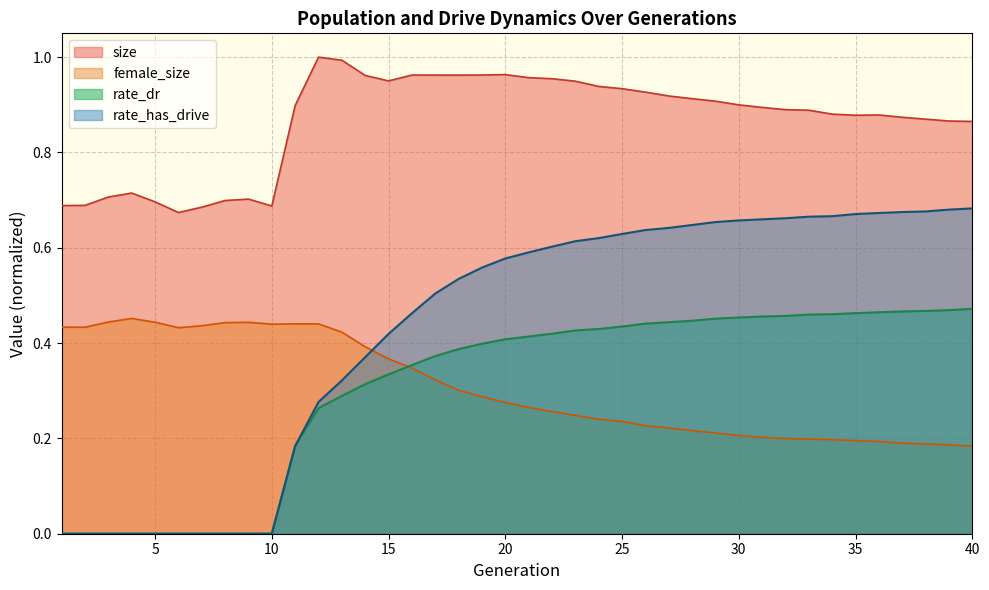

What is the lowest value of the female_size series?

0.2